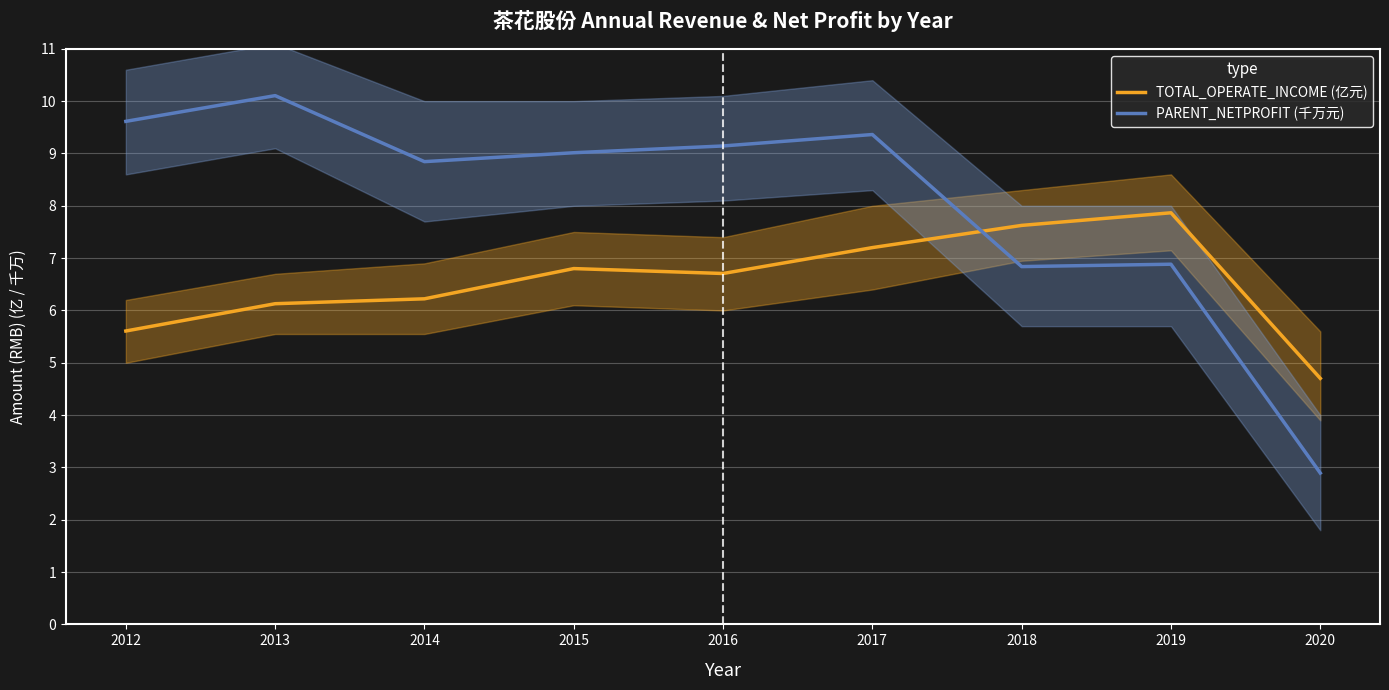

What is the sum of the TOTAL_OPERATE_INCOME (亿元) values at 2016 and 2013?

12.8